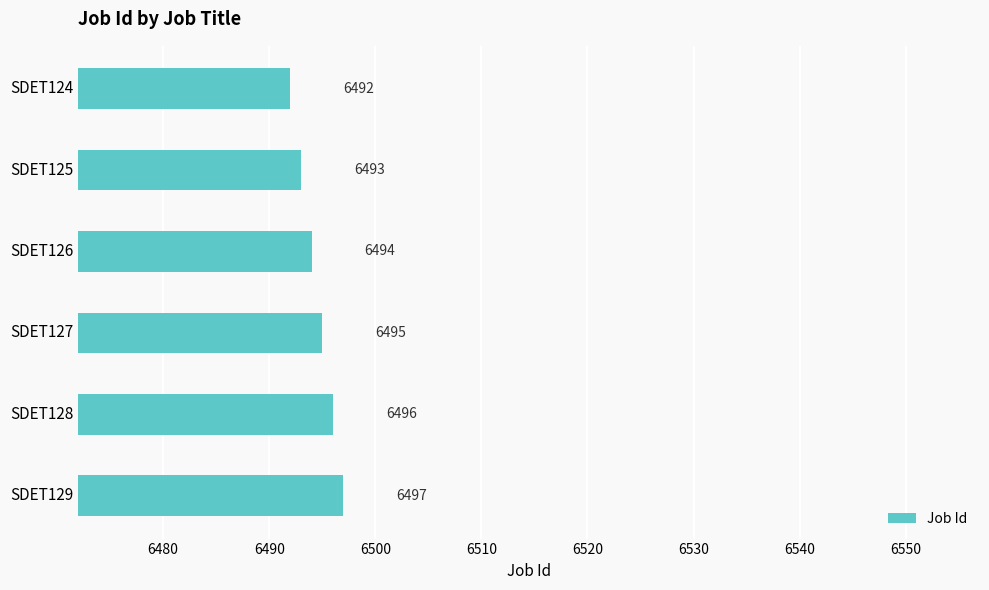

The chart shows a value of 8753 at SDET126. True or false?

False